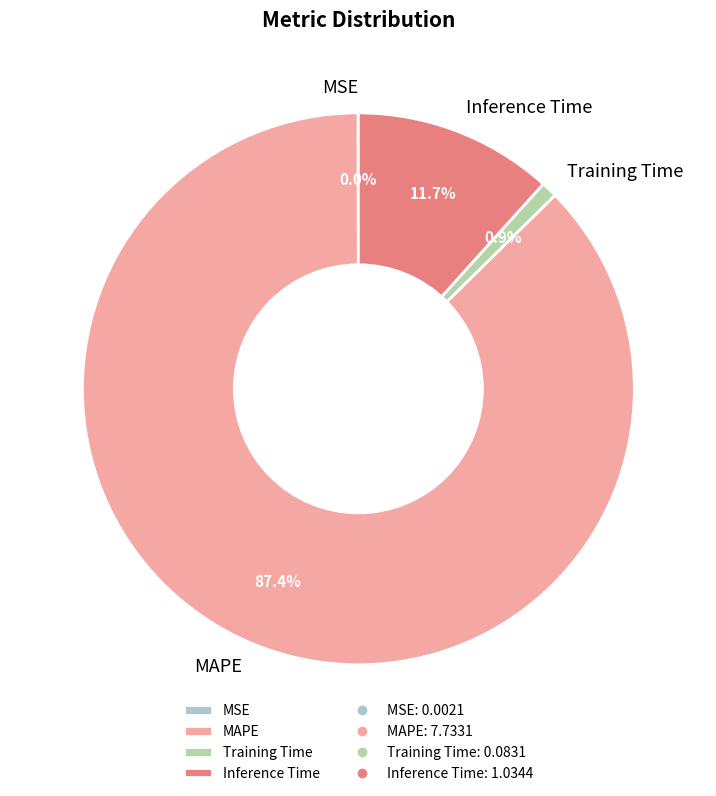

Does MAPE account for over 50% of the chart?

Yes